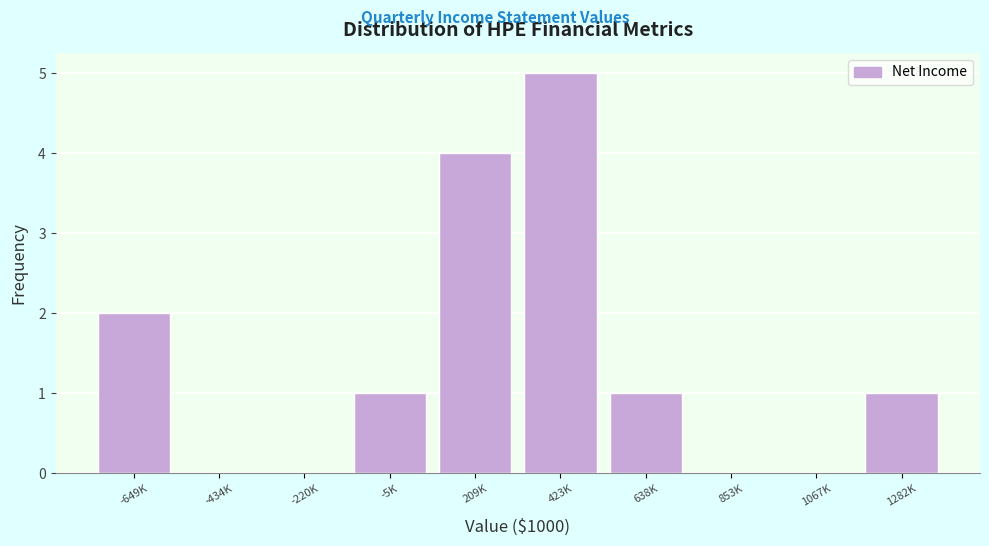

Reading left to right, what are all the values shown in this chart?

-649K=2	-434K=0	-220K=0	-5K=1	209K=4	423K=5	638K=1	853K=0	1067K=0	1282K=1